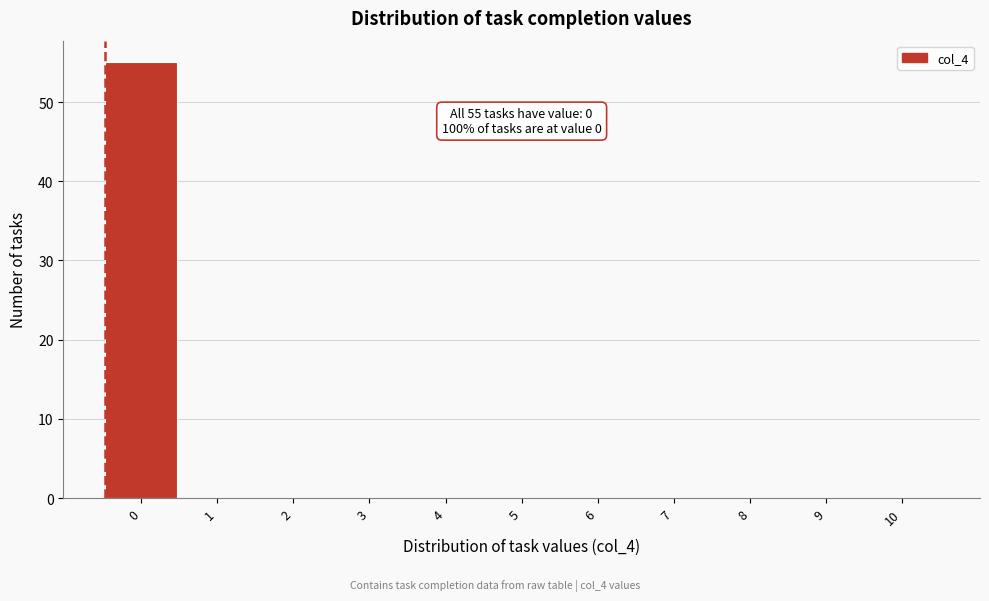

Reading left to right, what are all the values shown in this chart?

0=55	1=0	2=0	3=0	4=0	5=0	6=0	7=0	8=0	9=0	10=0